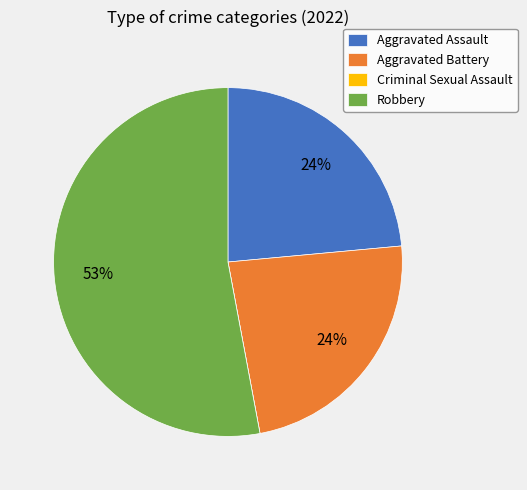

To the nearest percent, what percentage of the pie is Aggravated Battery?

24%